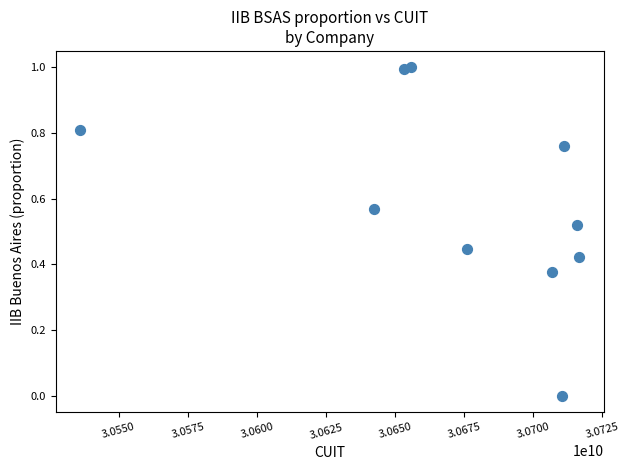

What is the range of X values (max minus min)?

180417843.0